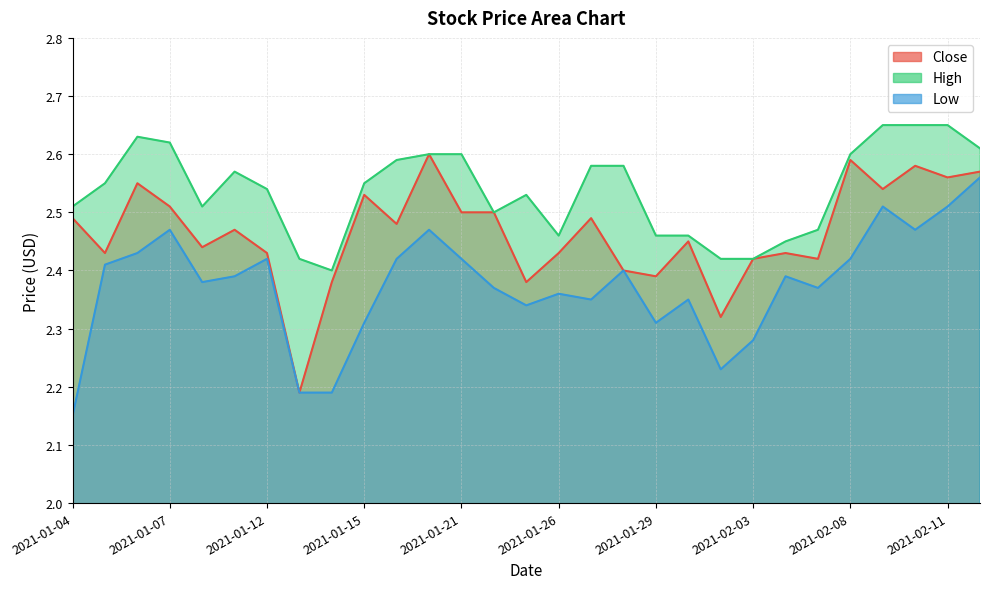

Reading right to left, what are all the values shown in this chart?

Close: 2.6	2.6	2.6	2.5	2.6	2.4	2.4	2.4	2.3	2.5	2.4	2.4	2.5	2.4	2.4	2.5	2.5	2.6	2.5	2.5	2.4	2.2	2.4	2.5	2.4	2.5	2.5	2.4	2.5
High: 2.6	2.7	2.7	2.7	2.6	2.5	2.5	2.4	2.4	2.5	2.5	2.6	2.6	2.5	2.5	2.5	2.6	2.6	2.6	2.5	2.4	2.4	2.5	2.6	2.5	2.6	2.6	2.5	2.5
Low: 2.6	2.5	2.5	2.5	2.4	2.4	2.4	2.3	2.2	2.3	2.3	2.4	2.3	2.4	2.3	2.4	2.4	2.5	2.4	2.3	2.2	2.2	2.4	2.4	2.4	2.5	2.4	2.4	2.2